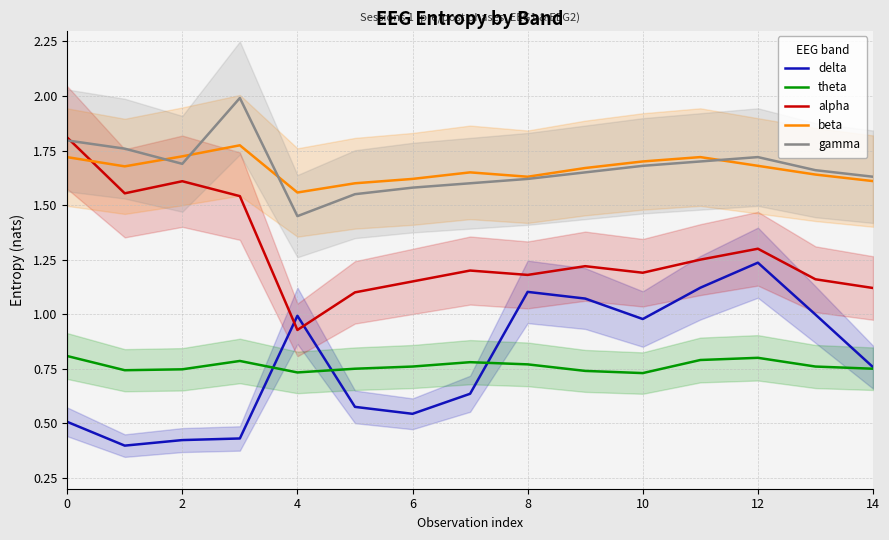

How many intersections are there between alpha and delta?

2